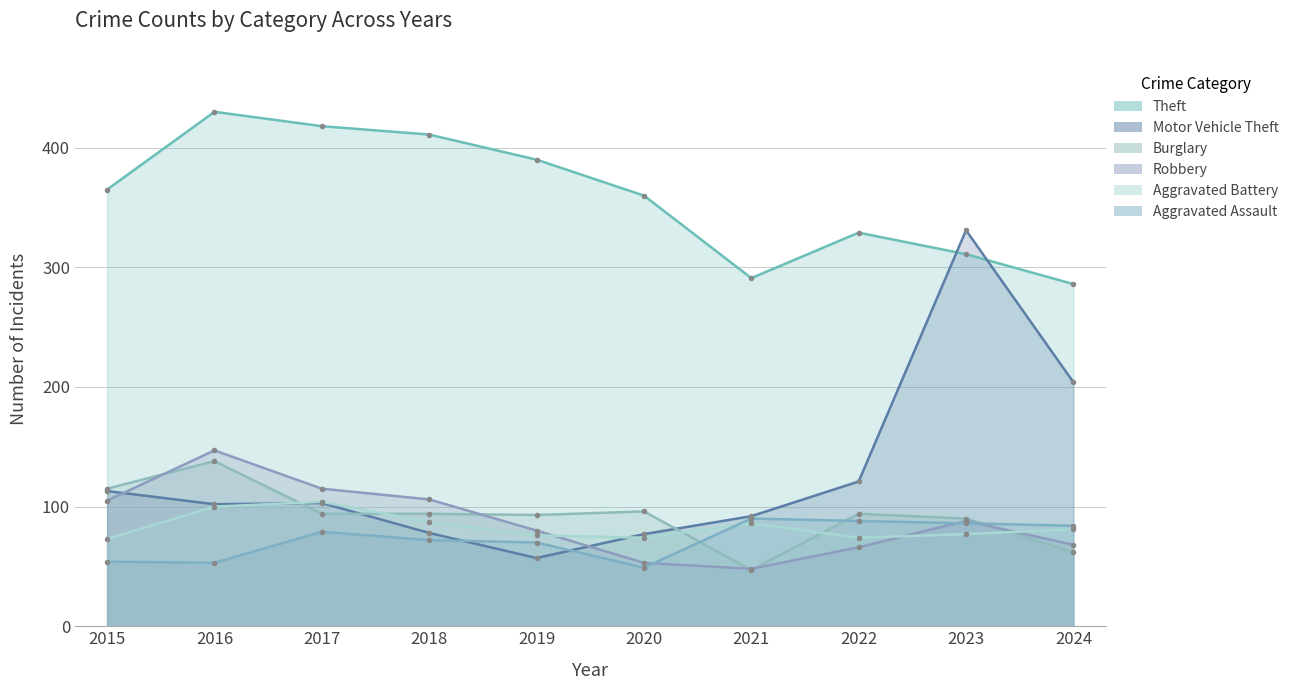

What is the maximum value shown in the chart?

430